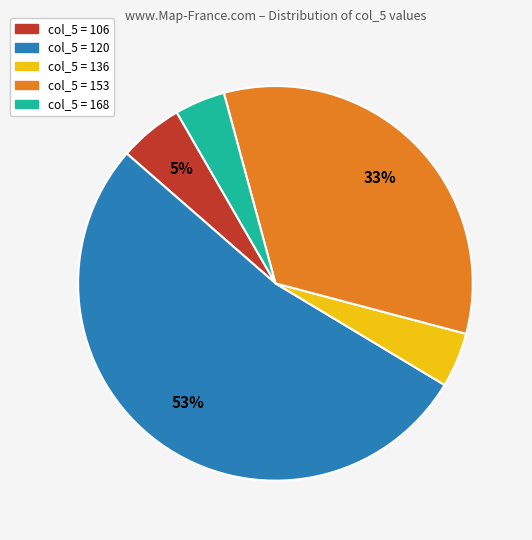

Which category has the biggest portion of the pie?

col_5 = 120